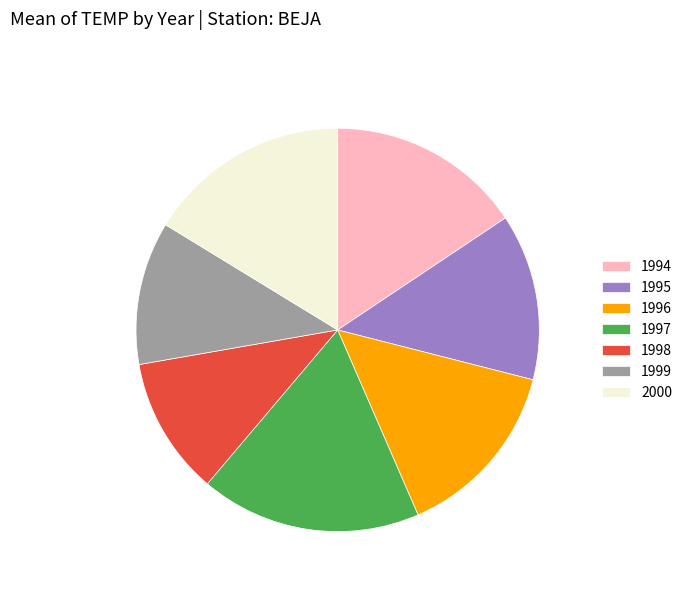

Is it true that 1995 is 19% of the pie?

False